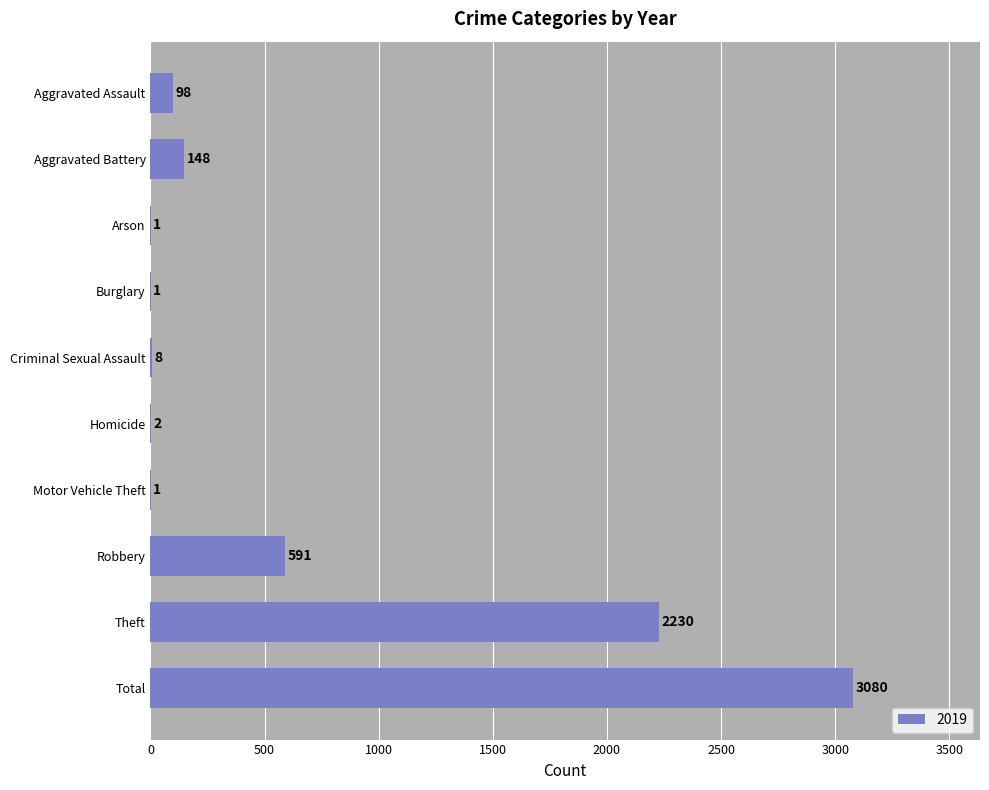

How many data points does each series have?

10